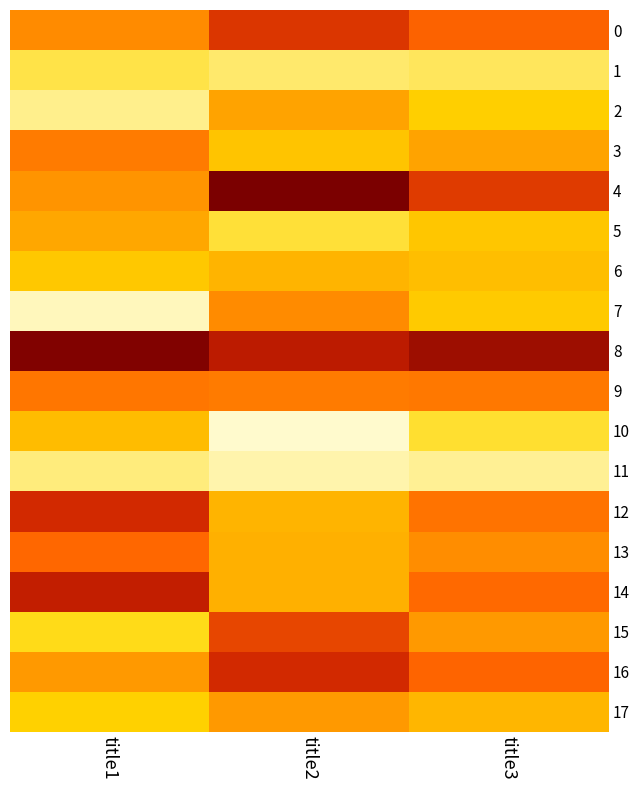

At title1, list the series in order from smallest to largest.

7, 2, 11, 1, 15, 17, 6, 10, 5, 16, 4, 0, 3, 9, 13, 12, 14, 8